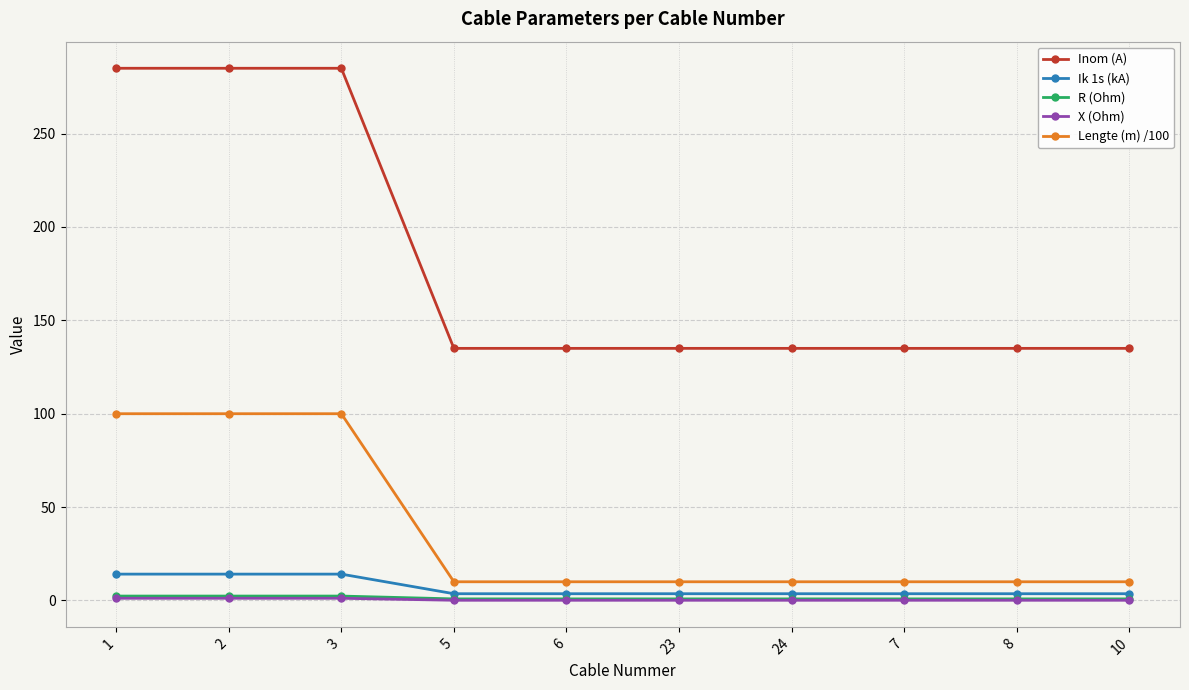

How many Lengte (m) /100 values are between 10 and 100?

10